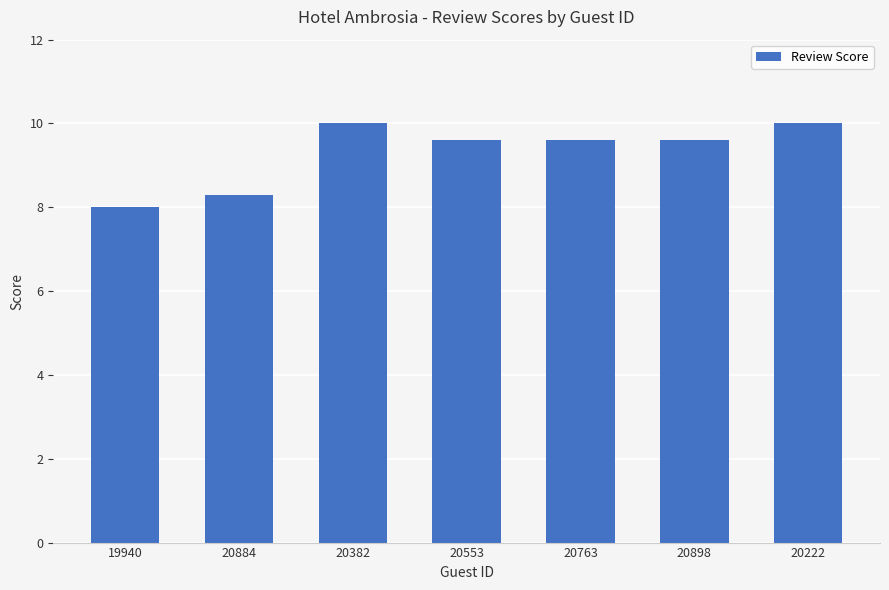

The chart shows a value of 10.0 at 20222. True or false?

True